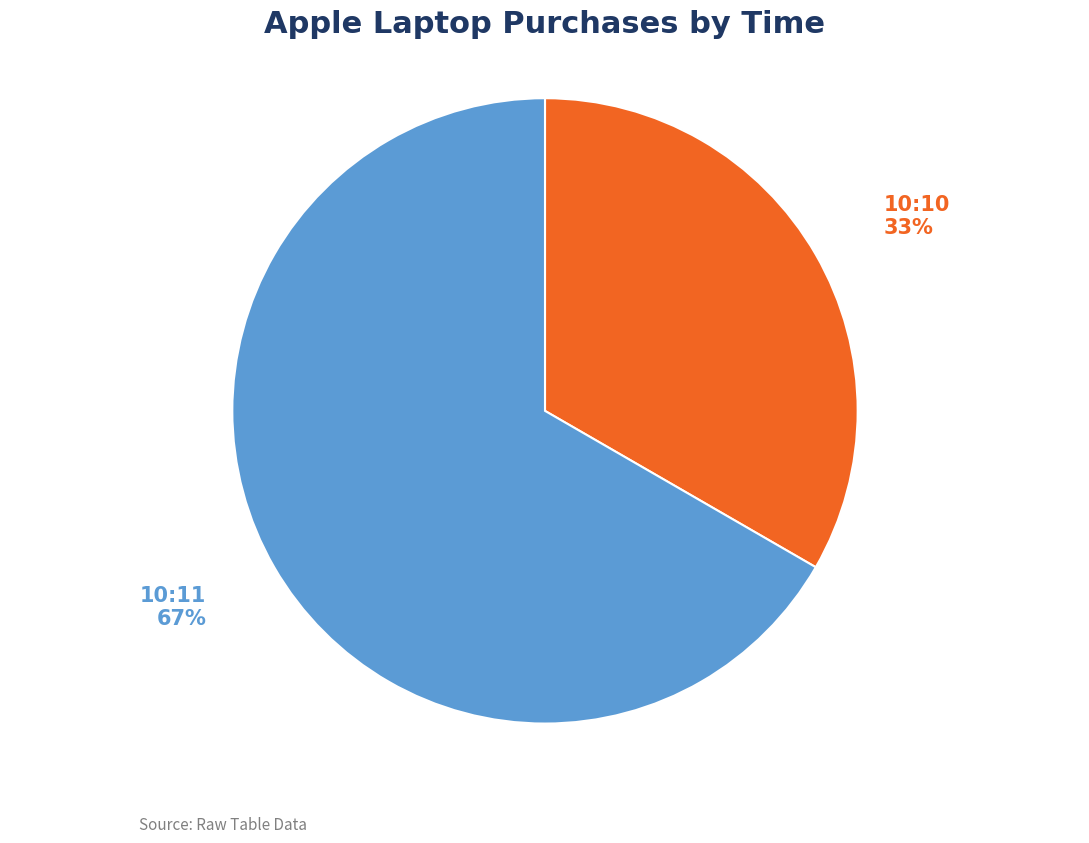

What percentage is the 10:10 slice, to the nearest percent?

33%